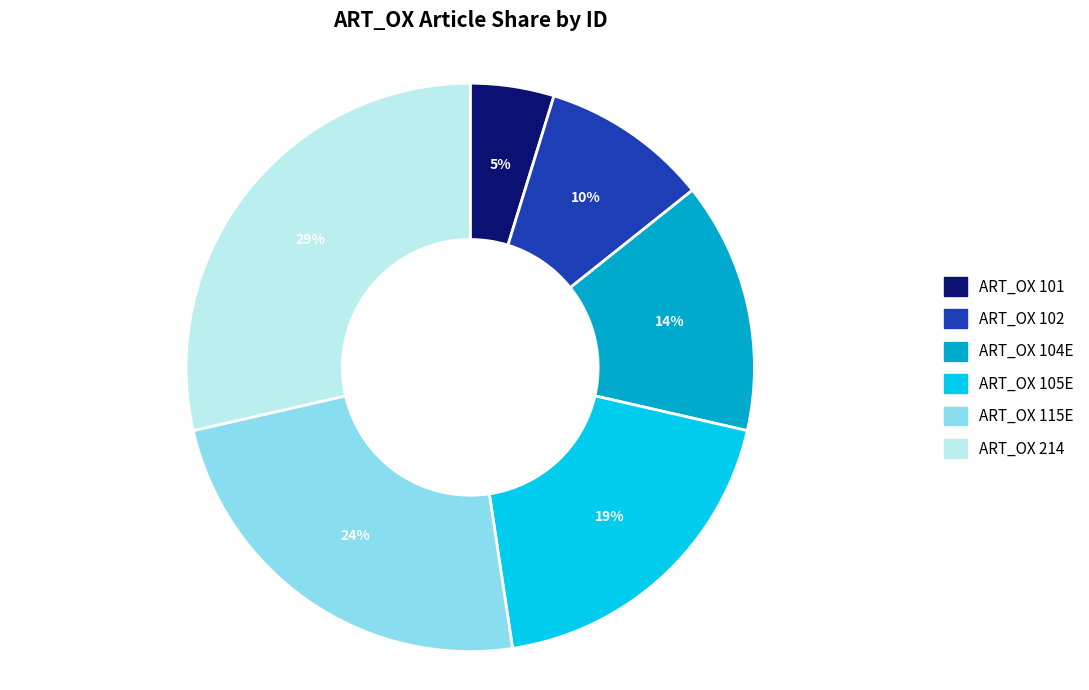

Which category has the smallest portion of the pie?

ART_OX 101